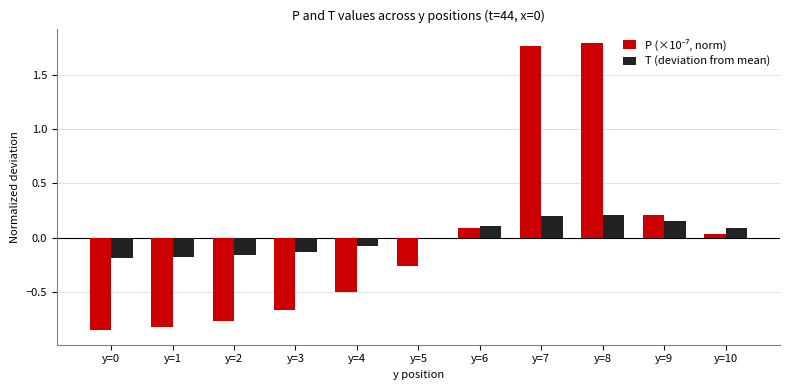

What is the total value across all series at y=1?

-1.0